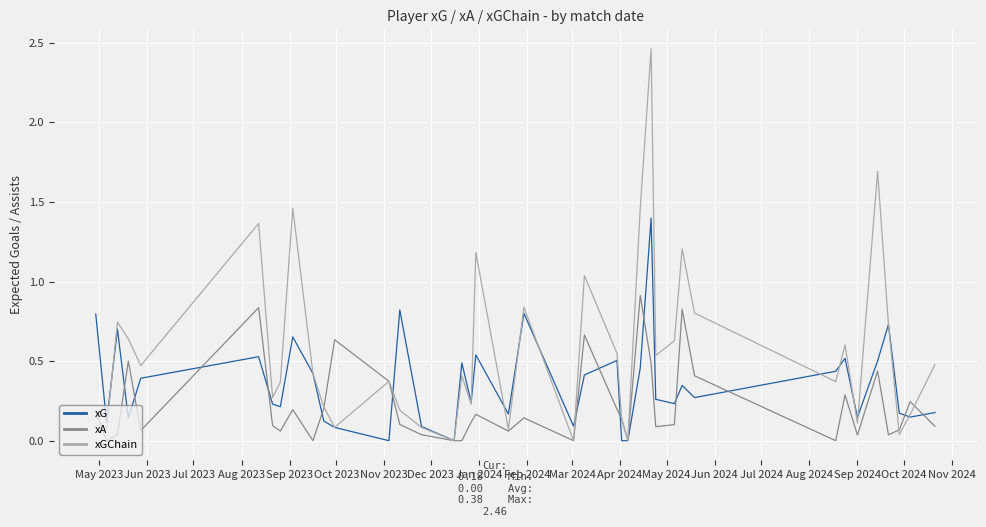

How many interior local valleys does the xGChain series have?

13